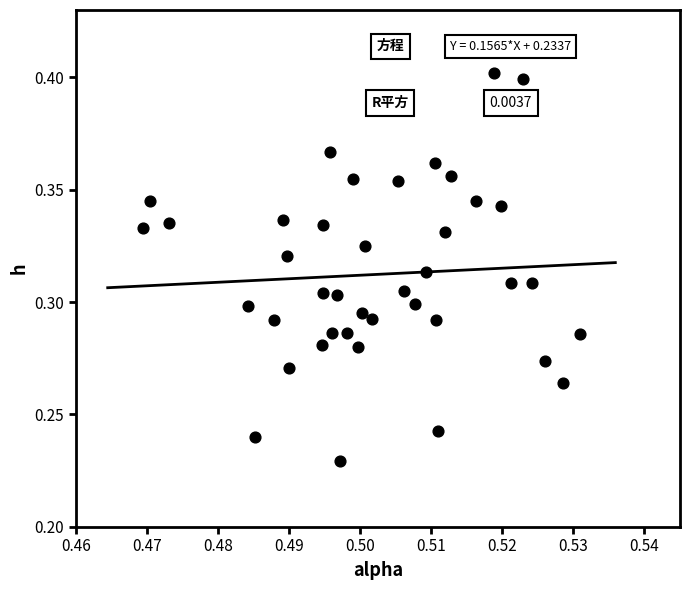

How many points are shown in the scatter plot?

40